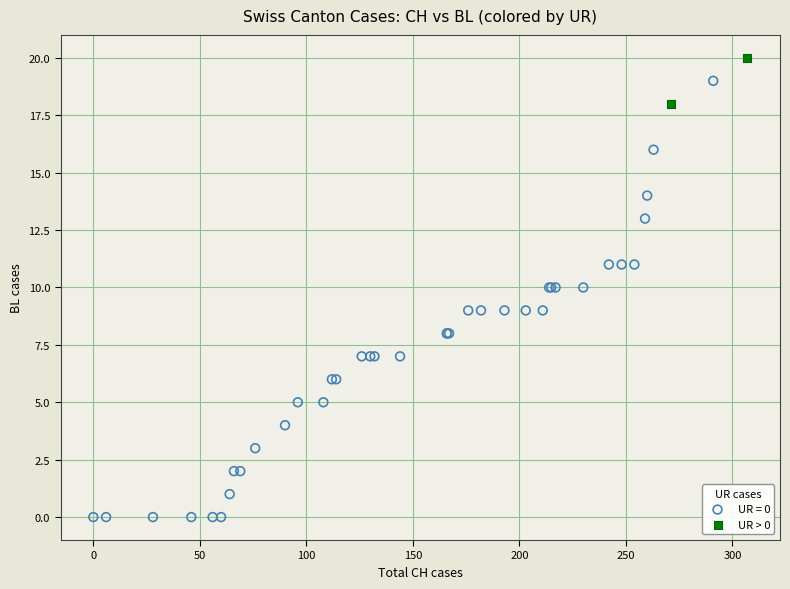

What are all the series names shown in the legend?

UR = 0, UR > 0